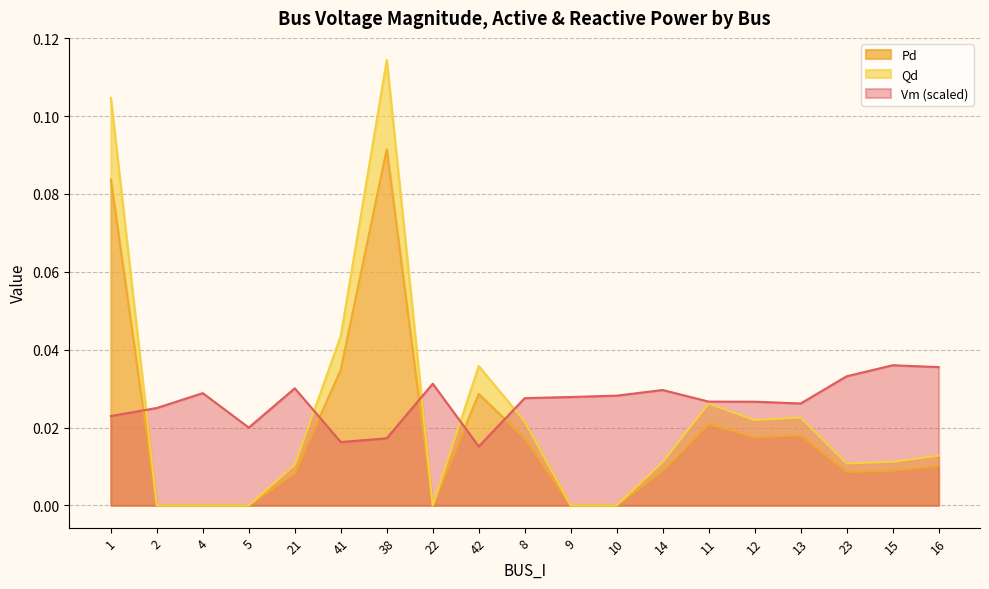

How many distinct data groups are displayed?

3